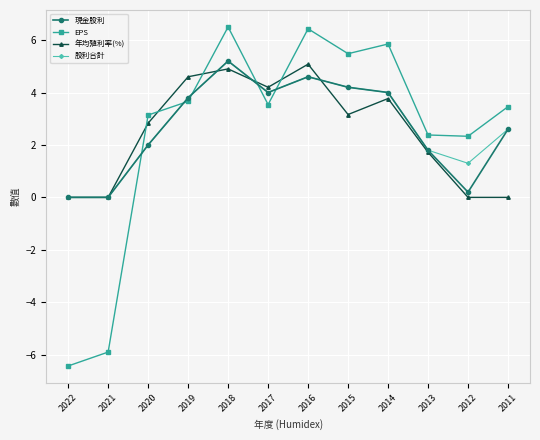

What is the value of the 股利合計 point at the 10th from the left?

1.8